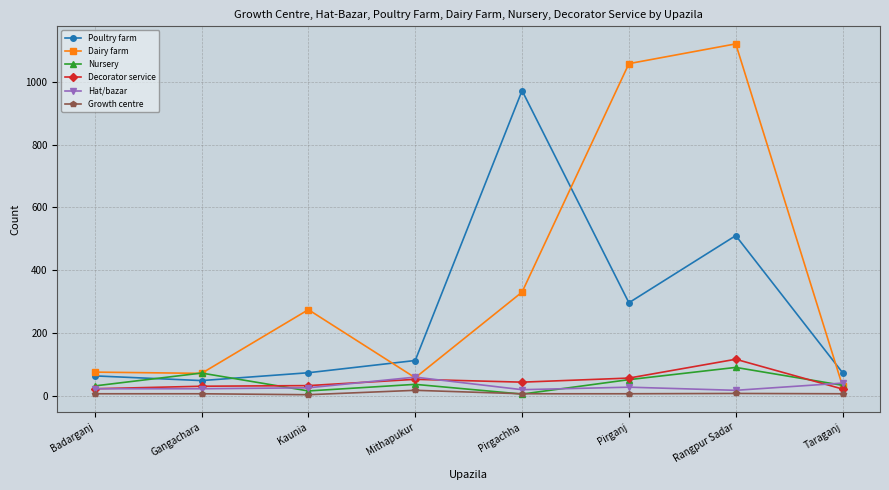

True or false: Decorator service has more than 0 points higher than both neighbors.

True